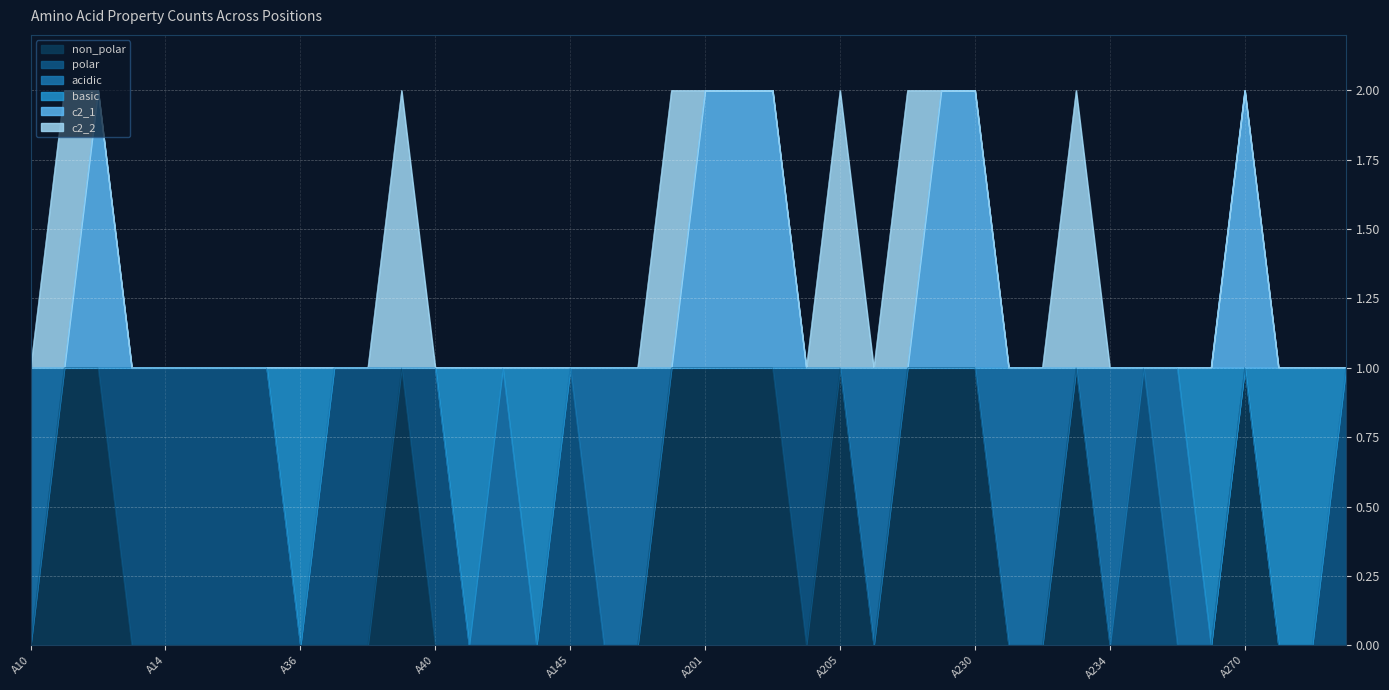

How many values in the basic series are below 1?

6